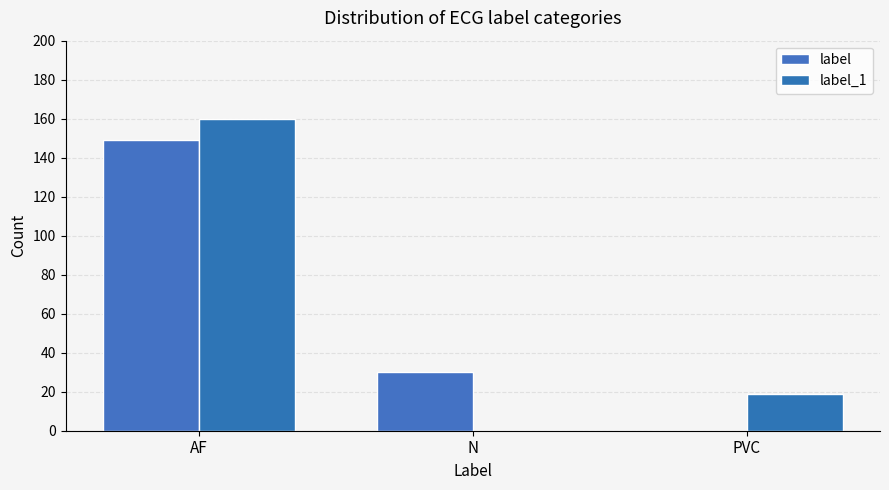

How many positive values does the label series have?

2